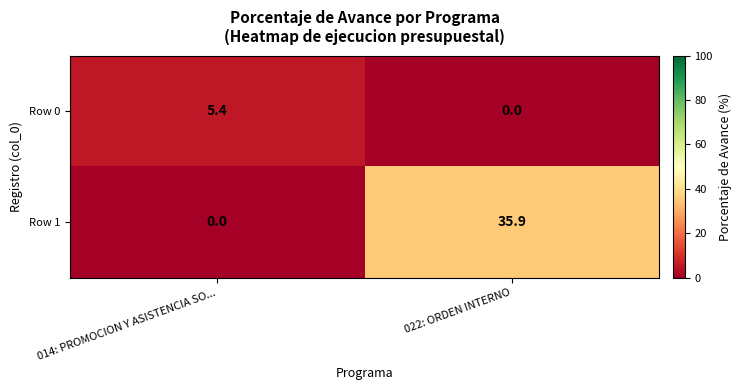

Count the number of categories in the chart.

2